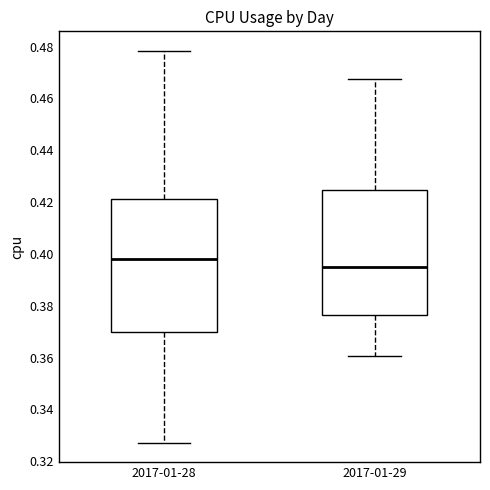

Reading left to right, transcribe this box plot: for each box, give where its median line is, the range the box spans, and where its two whiskers end, as read against the y-axis. The values are not printed on the chart, so give them approximately, as read against the axis.

2017-01-28: median 0.398, box 0.370 to 0.422, whiskers 0.328 to 0.478
2017-01-29: median 0.396, box 0.376 to 0.424, whiskers 0.360 to 0.468